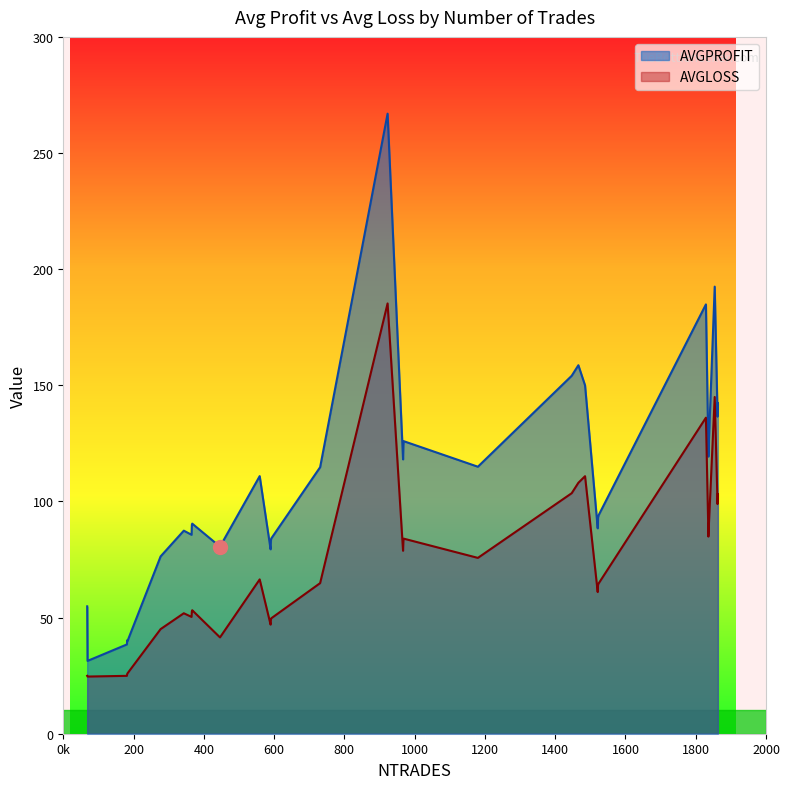

Does the chart have visible grid lines?

No